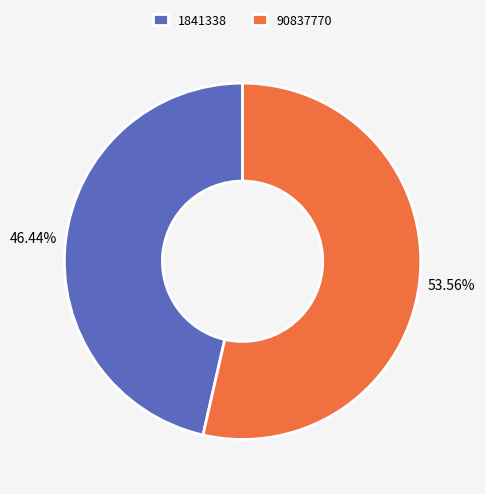

How many slices are in this pie chart?

2